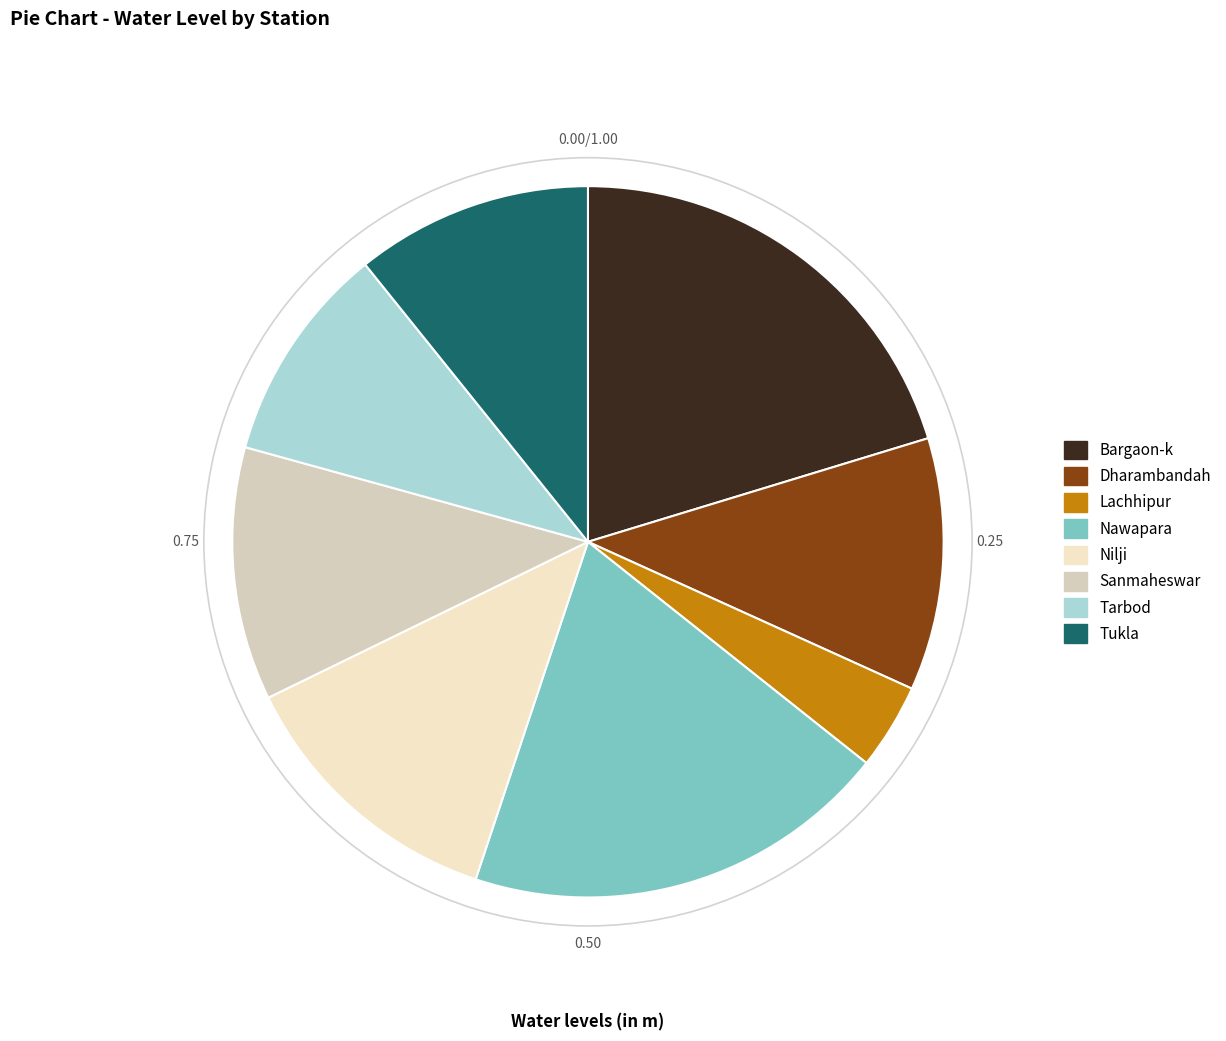

How many slices are in this pie chart?

8